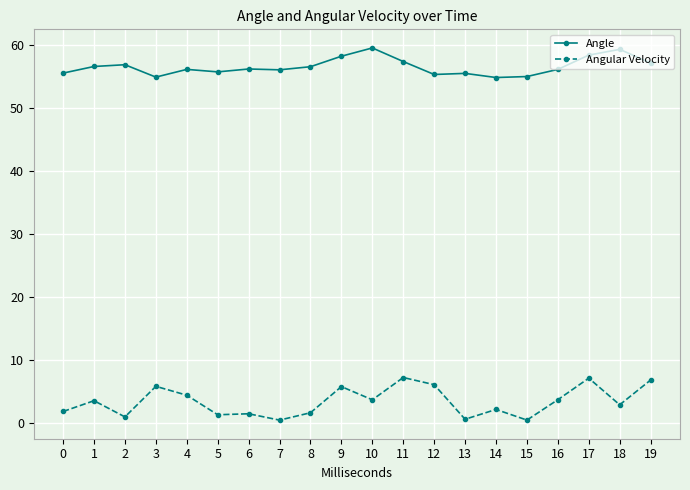

Does the chart have visible grid lines?

Yes